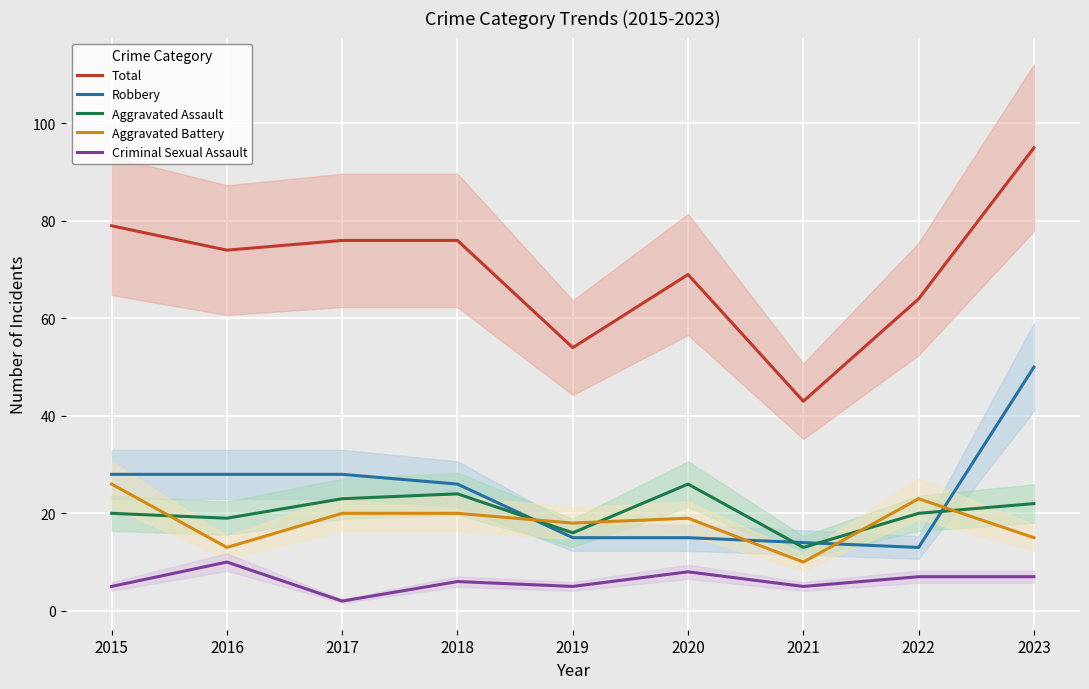

What is the value of the Aggravated Battery point at the 2nd from the left?

13